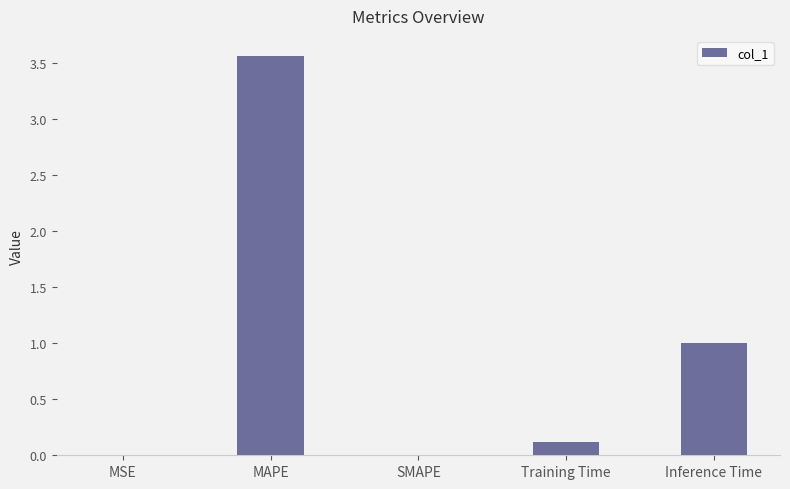

Count the number of data series in this chart.

1